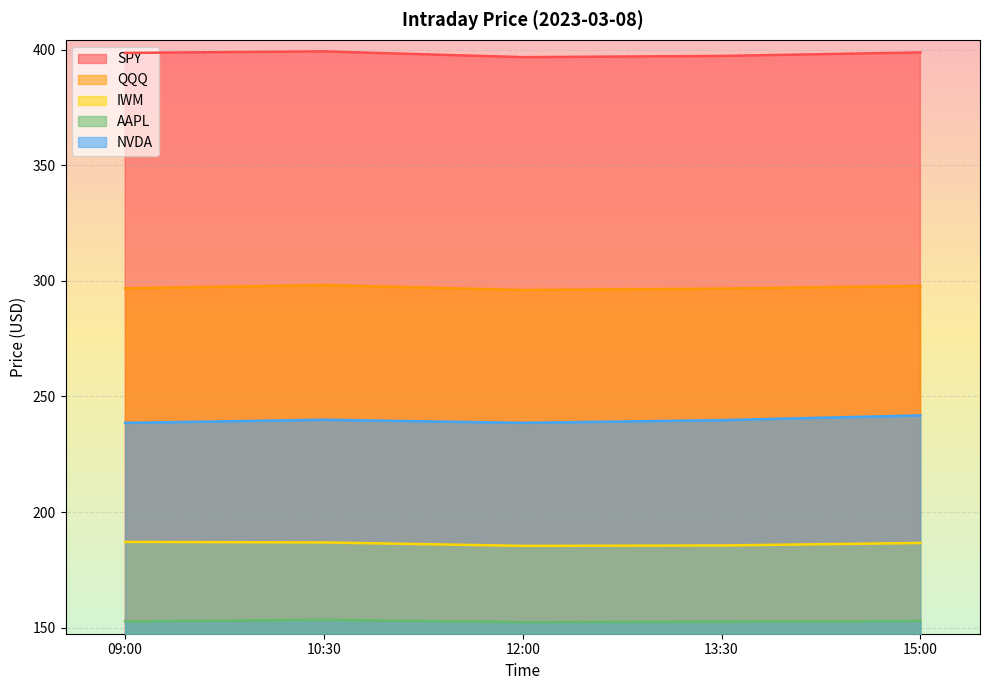

Rank the series by their maximum value, from highest to lowest.

SPY, QQQ, NVDA, IWM, AAPL